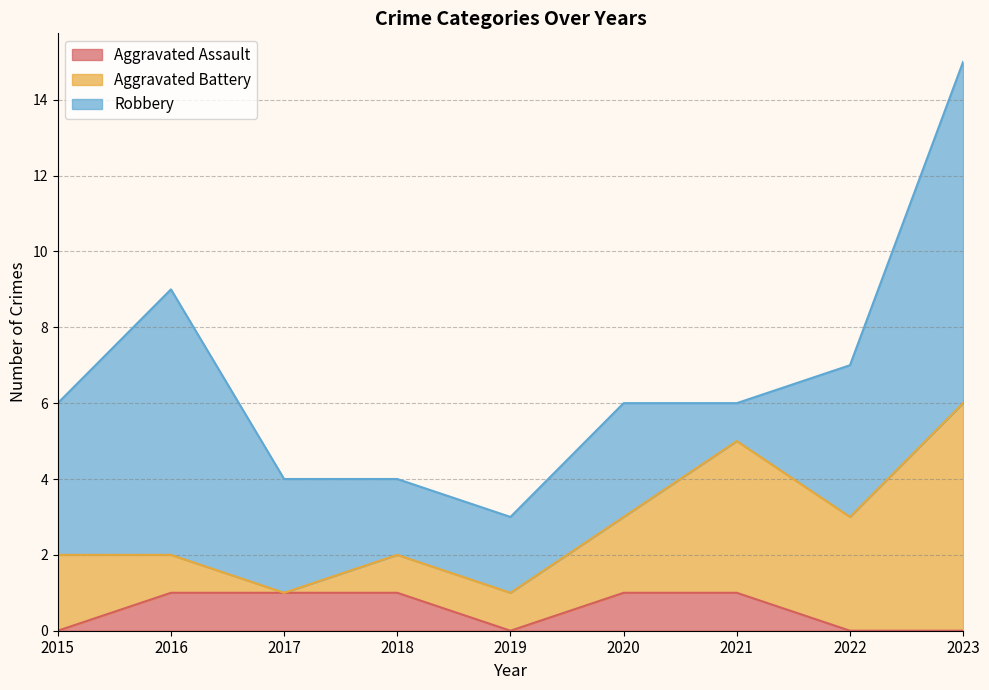

Which category has the highest value across all series?

2023